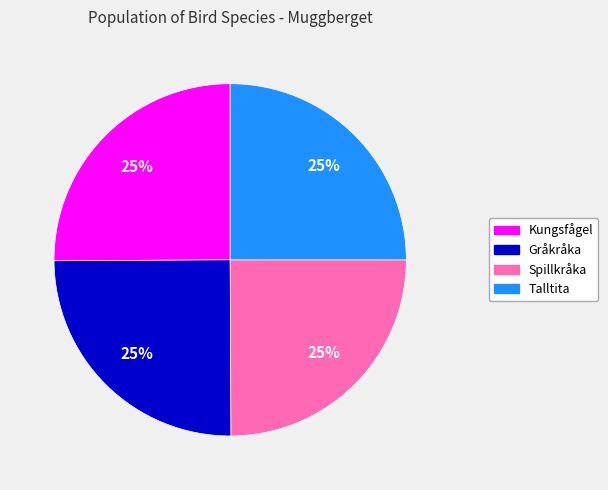

How many segments does this pie chart have?

4